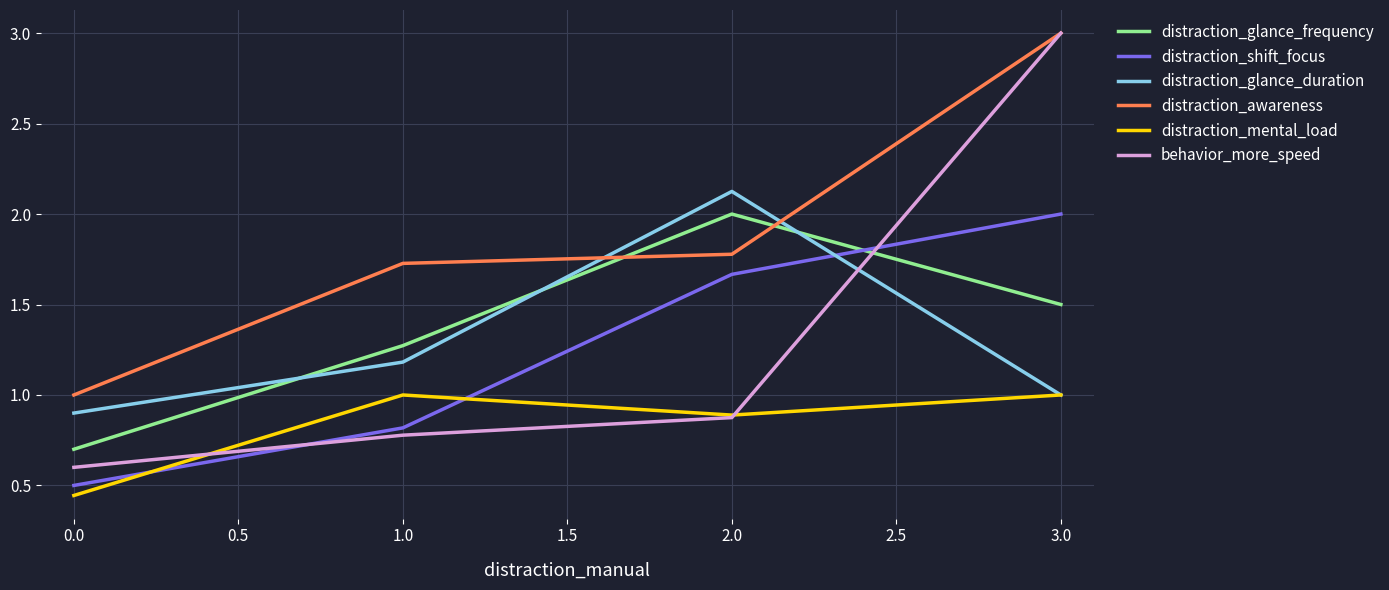

What is the average value of the behavior_more_speed series?

1.3